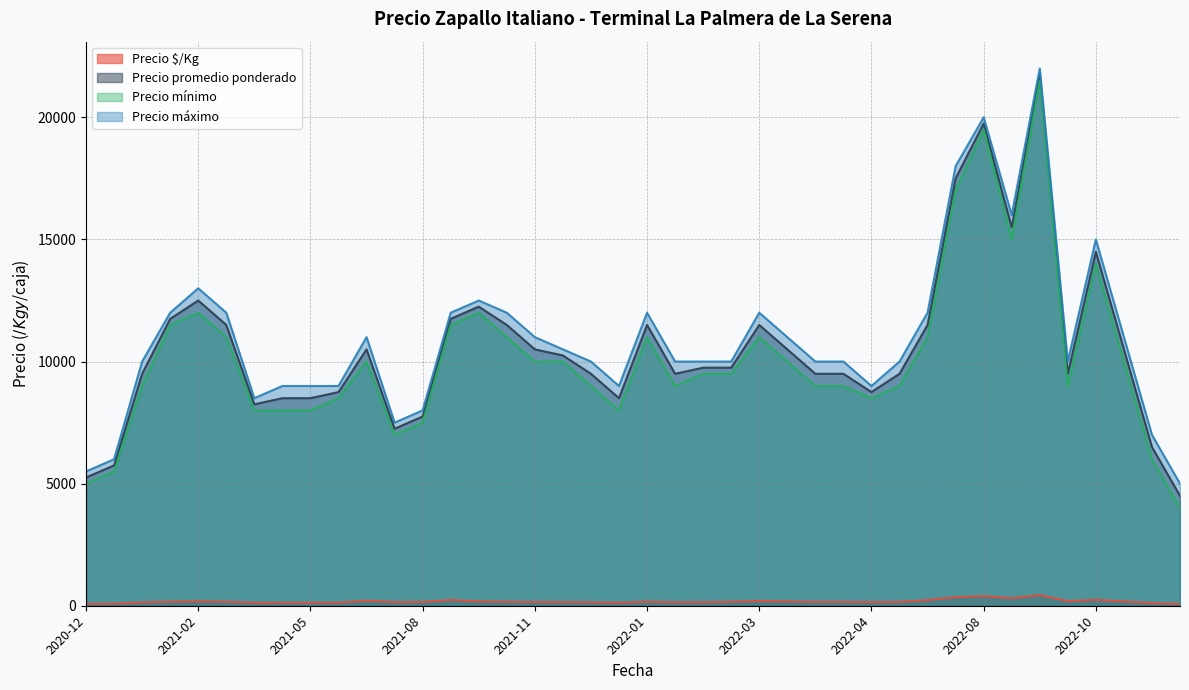

Which series has the largest total across all categories?

Precio máximo